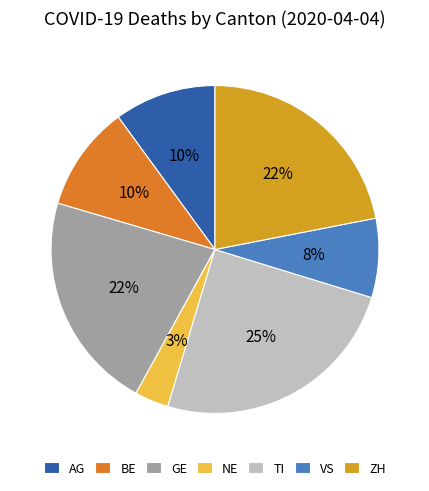

Is it true that NE is 3% of the pie?

True